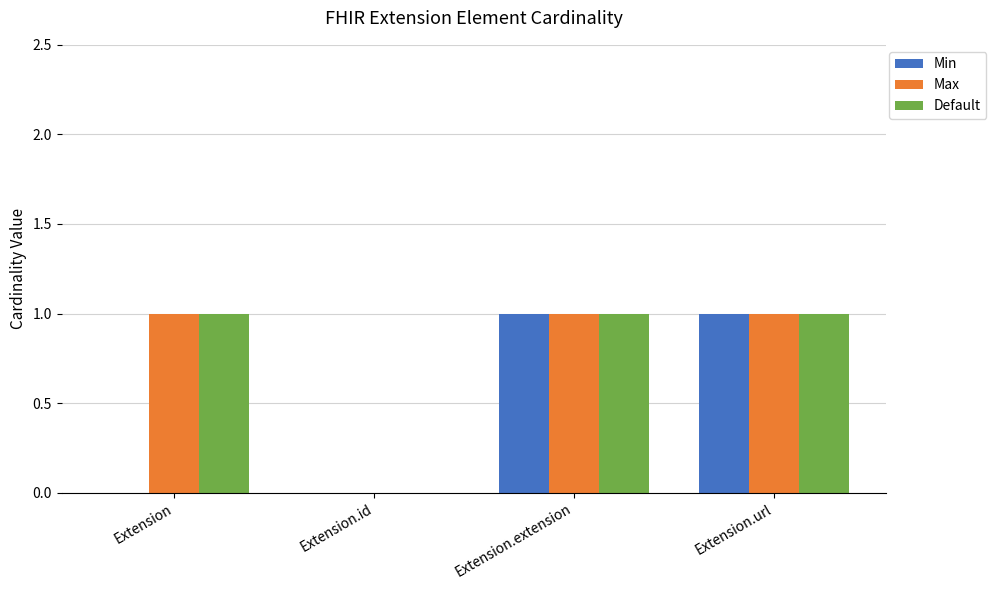

The value of Default at Extension is 1. True or false?

True